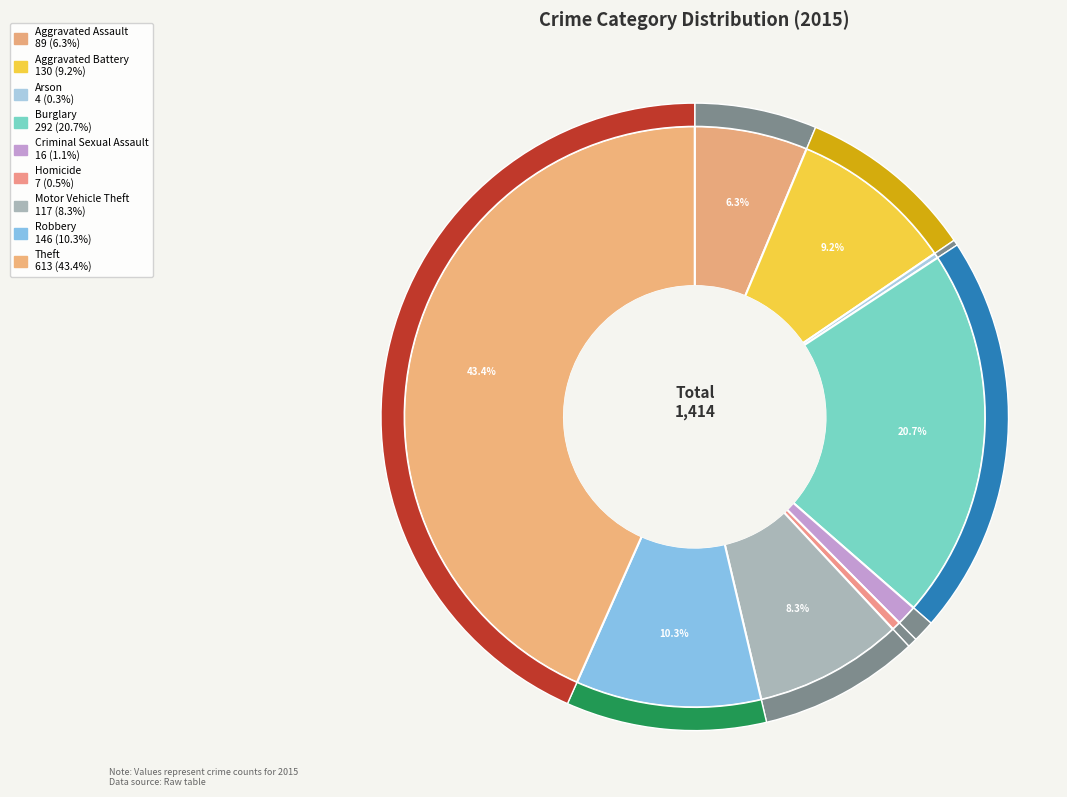

What percentage is the Burglary slice, to the nearest percent?

21%